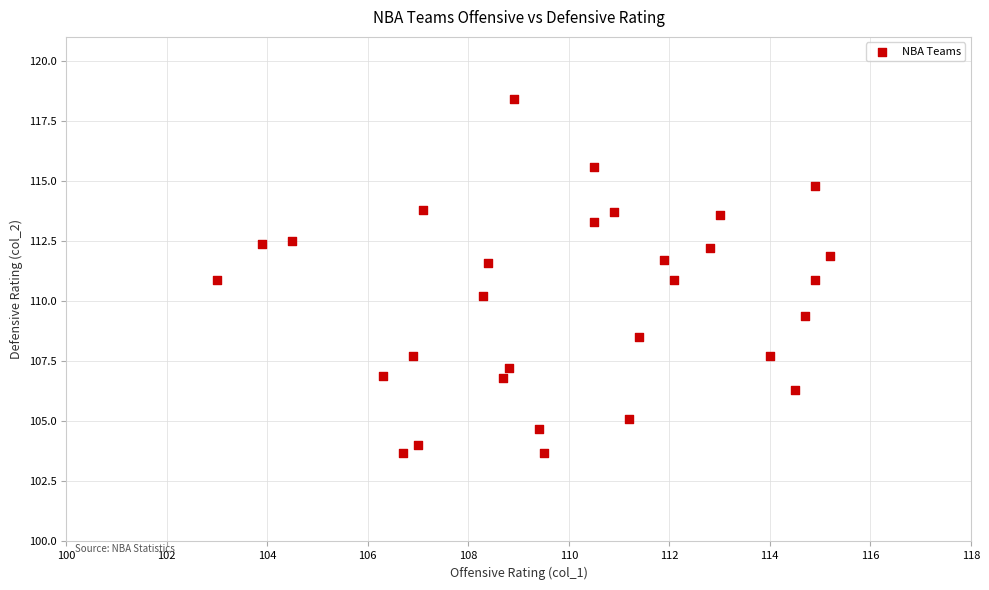

What is the range of Y values (max minus min)?

14.7